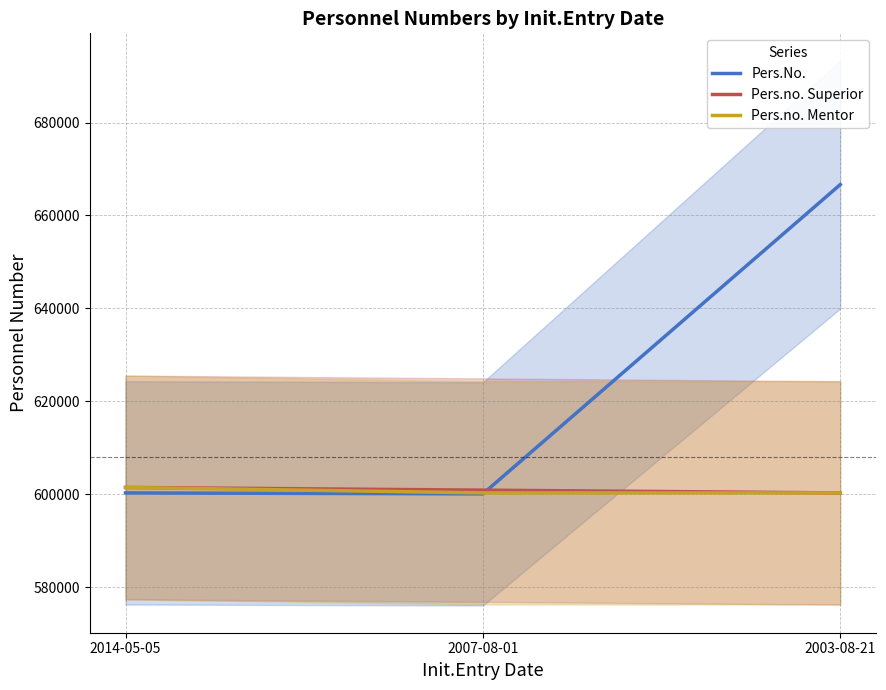

What is the total value across all series at 2014-05-05?

1803344